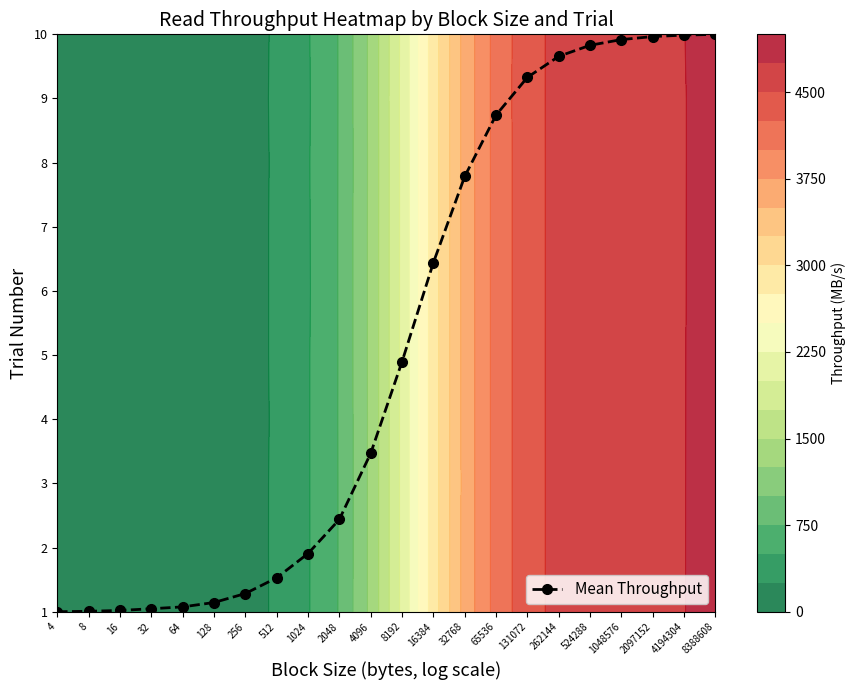

How many data points does each series have?

22